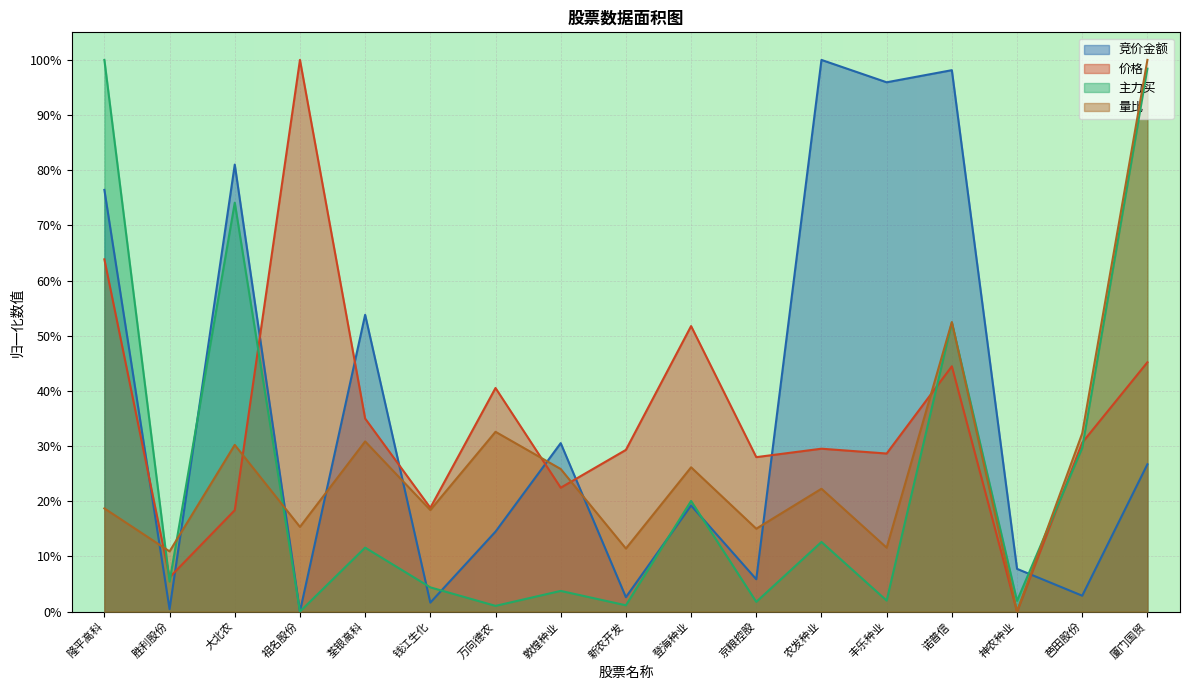

What is the difference between the 价格 values at 诺普信 and 胜利股份?

0.4